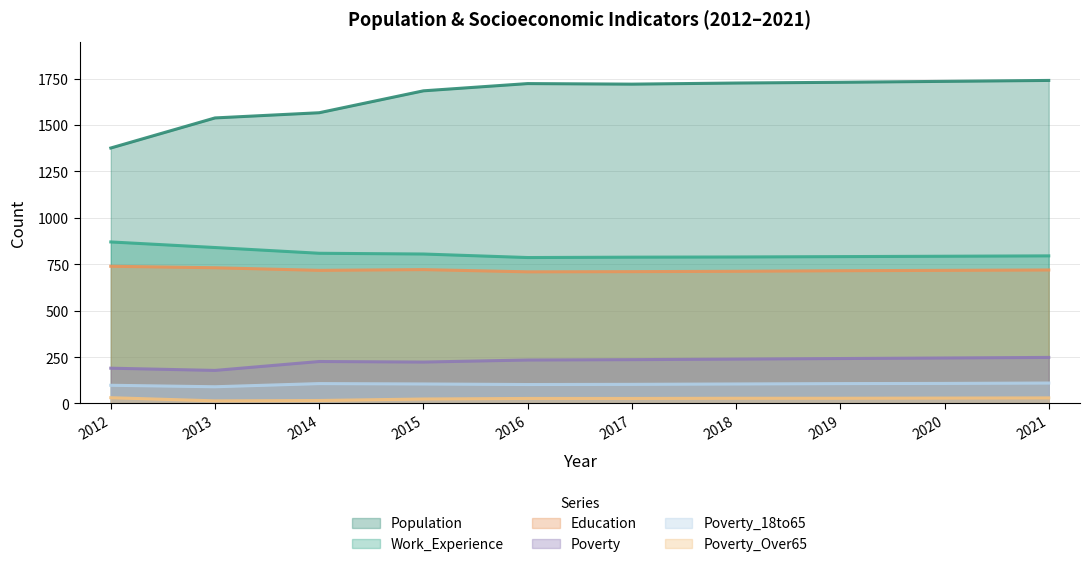

Reading left to right, list all the values displayed in this chart.

Population: 2012=1376	2013=1538	2014=1566	2015=1684	2016=1723	2017=1720	2018=1726	2019=1730	2020=1735	2021=1740
Work_Experience: 2012=870	2013=840	2014=809	2015=805	2016=786	2017=788	2018=789	2019=791	2020=793	2021=795
Education: 2012=739	2013=731	2014=717	2015=721	2016=709	2017=710	2018=712	2019=715	2020=717	2021=719
Poverty: 2012=190	2013=178	2014=226	2015=223	2016=234	2017=236	2018=239	2019=242	2020=245	2021=248
Poverty_18to65: 2012=98	2013=90	2014=107	2015=105	2016=102	2017=103	2018=105	2019=107	2020=108	2021=110
Poverty_Over65: 2012=31	2013=14	2014=16	2015=24	2016=27	2017=27	2018=28	2019=28	2020=29	2021=30